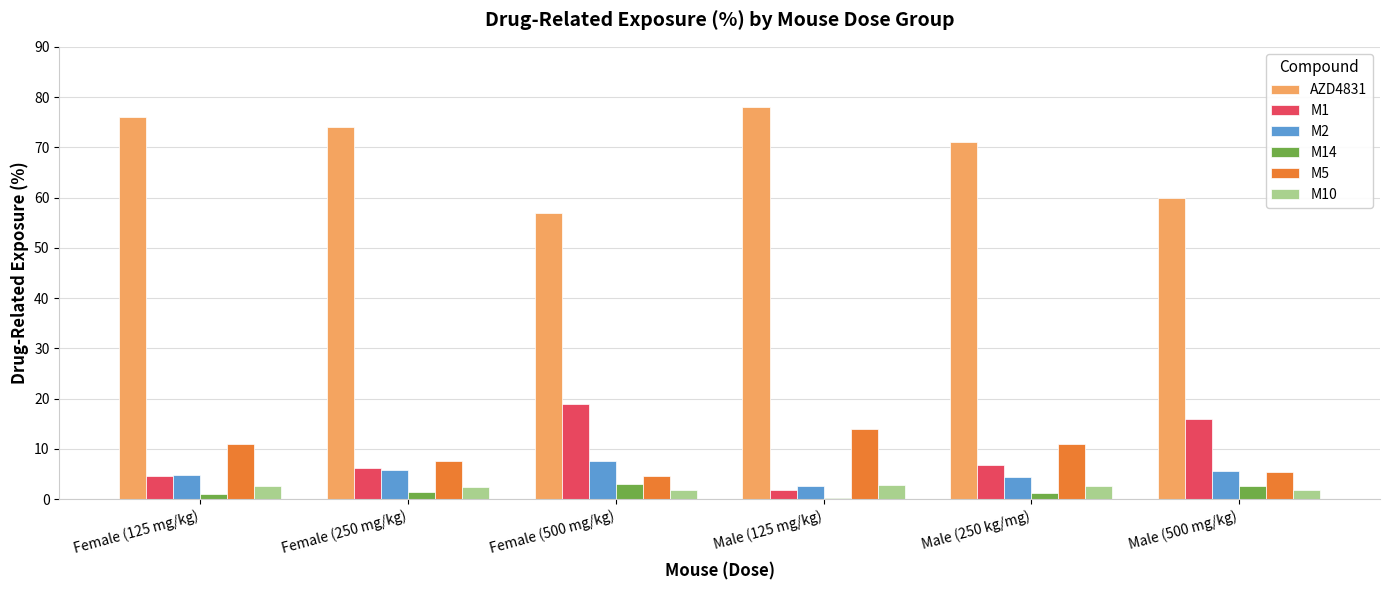

Are the bars grouped side by side (vs. stacked)?

Yes